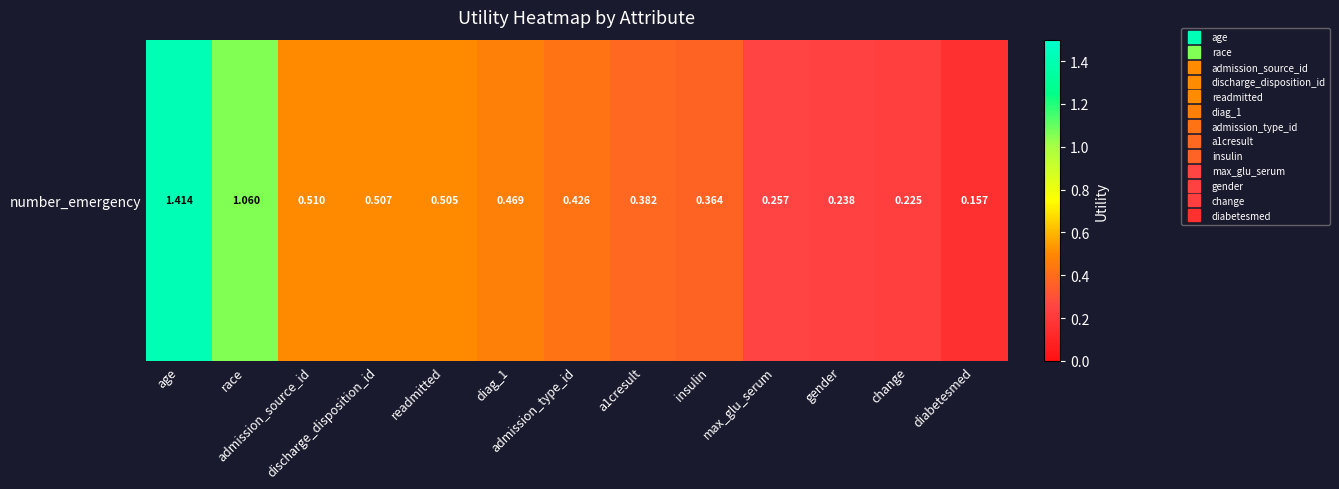

List the labels in order of value, smallest first.

diabetesmed, change, gender, max_glu_serum, insulin, a1cresult, admission_type_id, diag_1, readmitted, discharge_disposition_id, admission_source_id, race, age